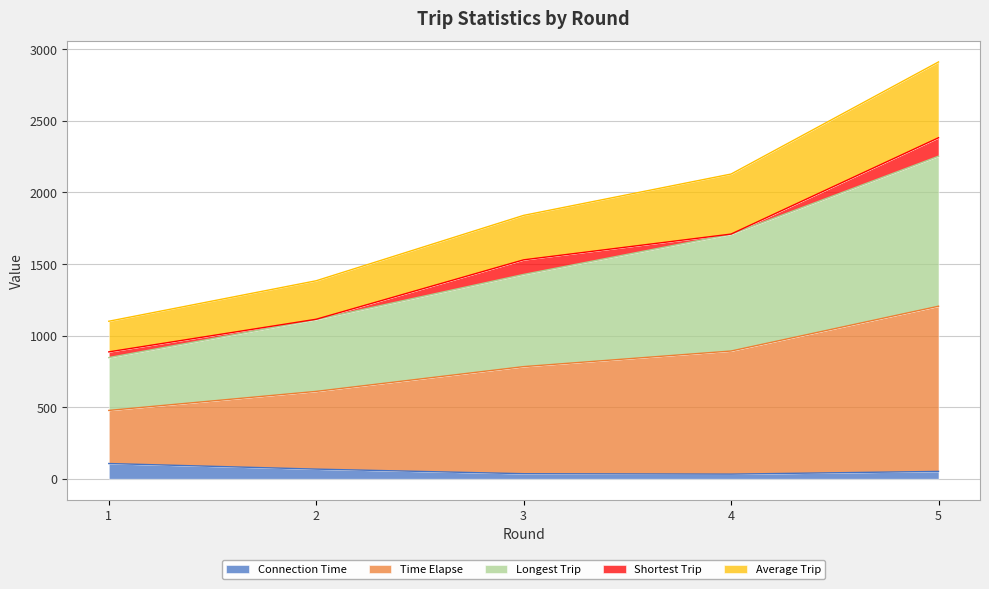

True or false: Longest Trip and Time Elapse intersect in this chart.

False